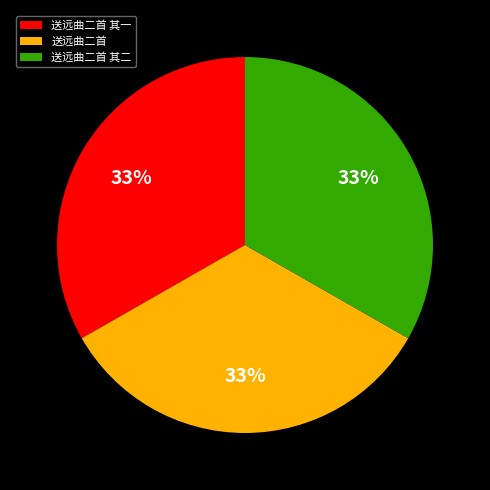

Is there a majority slice in this chart?

No